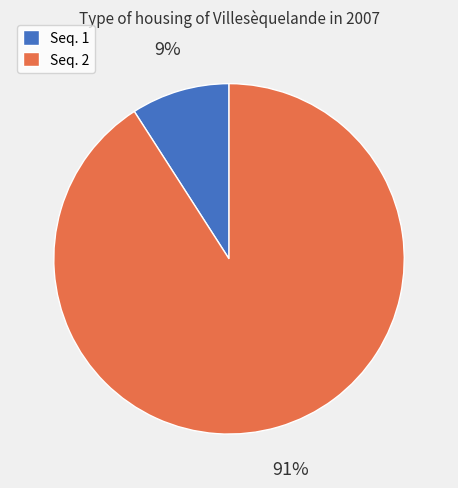

Which has a higher value, Seq. 1 or Seq. 2?

Seq. 2